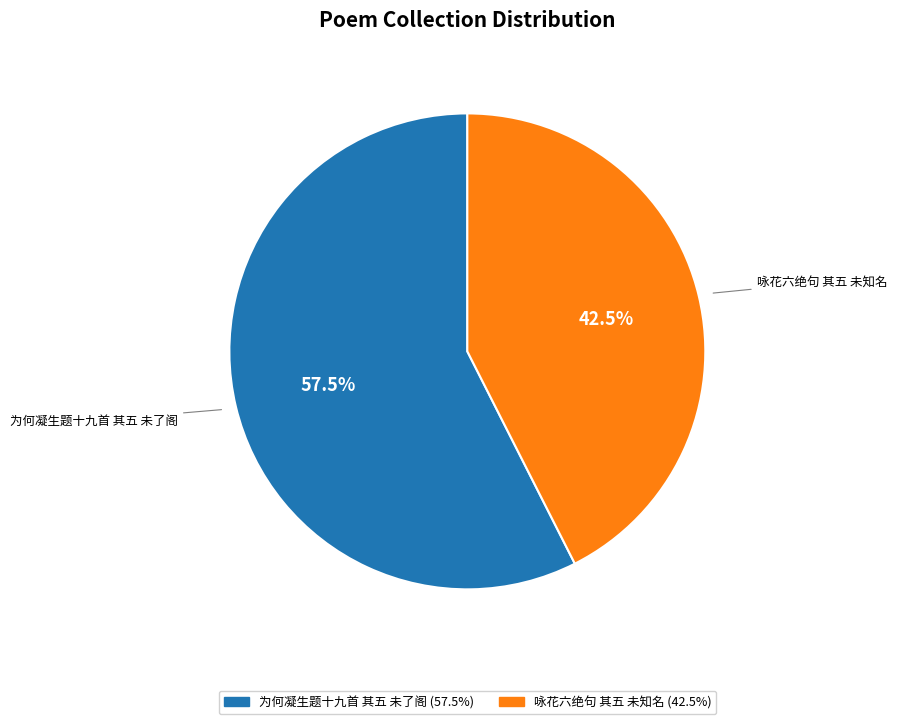

To the nearest percent, what is the difference between the 咏花六绝句 其五 未知名 and 为何凝生题十九首 其五 未了阁 slice percentages?

15%